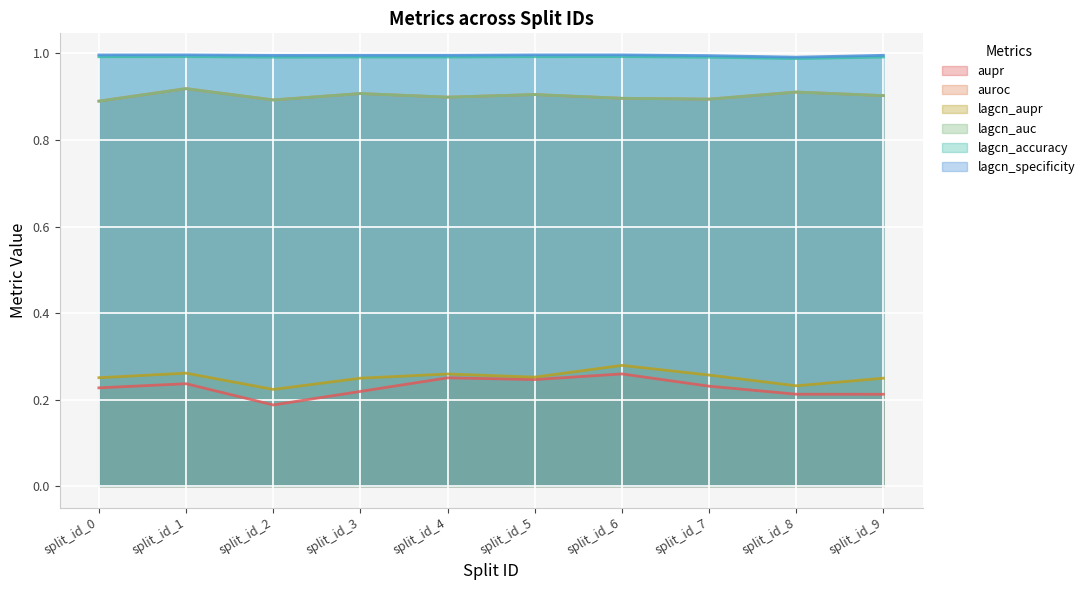

What is the value of the aupr point at the 5th from the left?

0.3